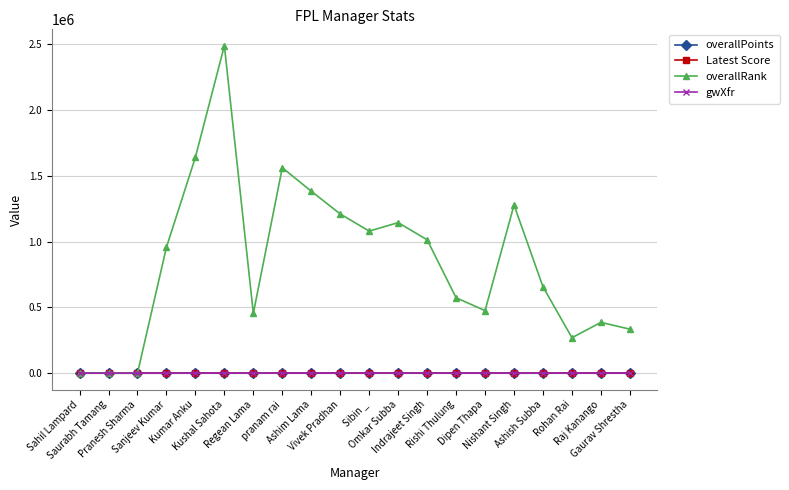

What is the label of the 20th point from the right?

Sahil Lampard